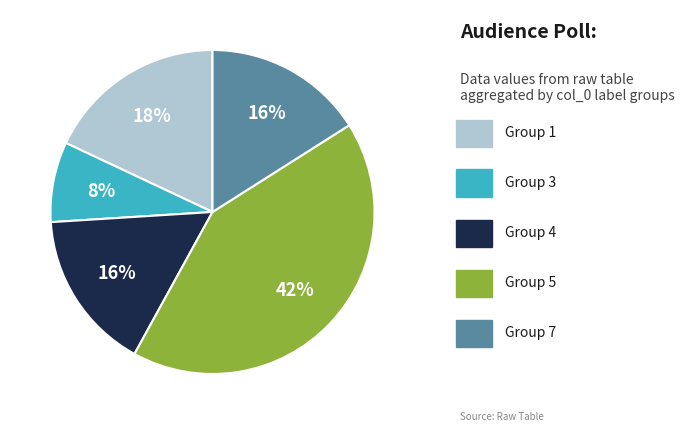

Is there any slice that represents more than half of the pie?

No